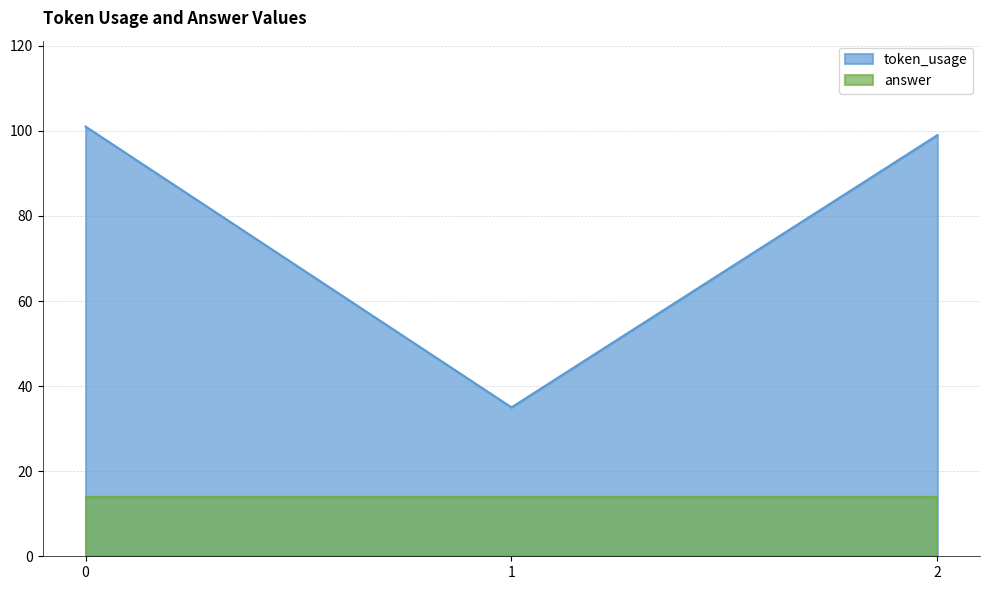

List the labels in order of value, largest first.

0, 2, 1